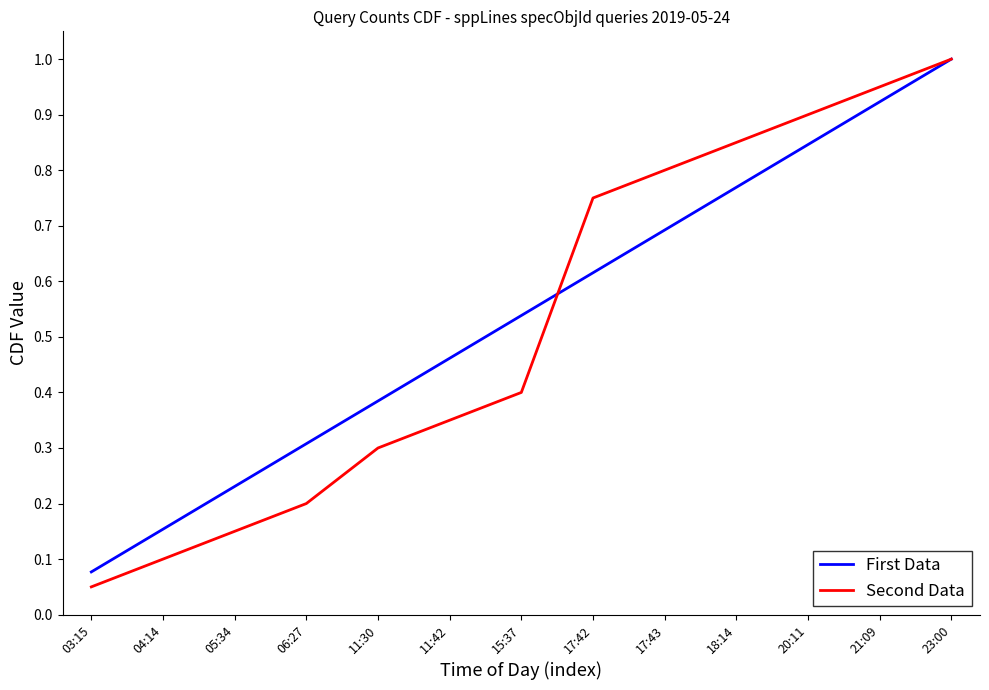

True or false: First Data has more than 0 interior local peaks.

False